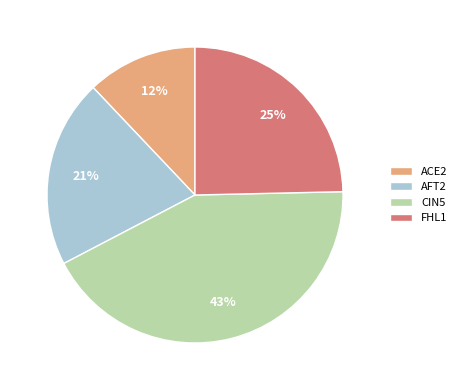

What is the smallest slice in the pie chart?

ACE2